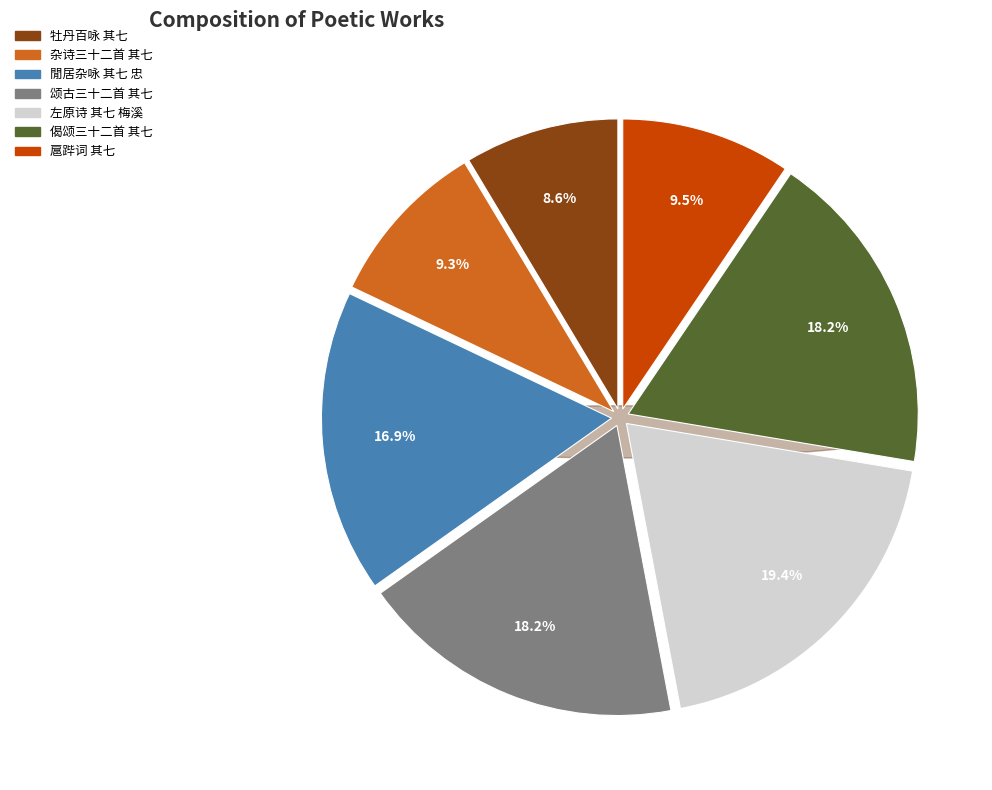

Rank the categories by value from highest to lowest.

左原诗三十二首 其七 梅溪, 颂古三十二首 其七, 偈颂三十二首 其七, 閒居杂咏三十二首 其七 忠, 扈跸词三十二首 其七 奉旨三品乘轿, 杂诗三十二首 其七, 牡丹百咏（录三十二首） 其七